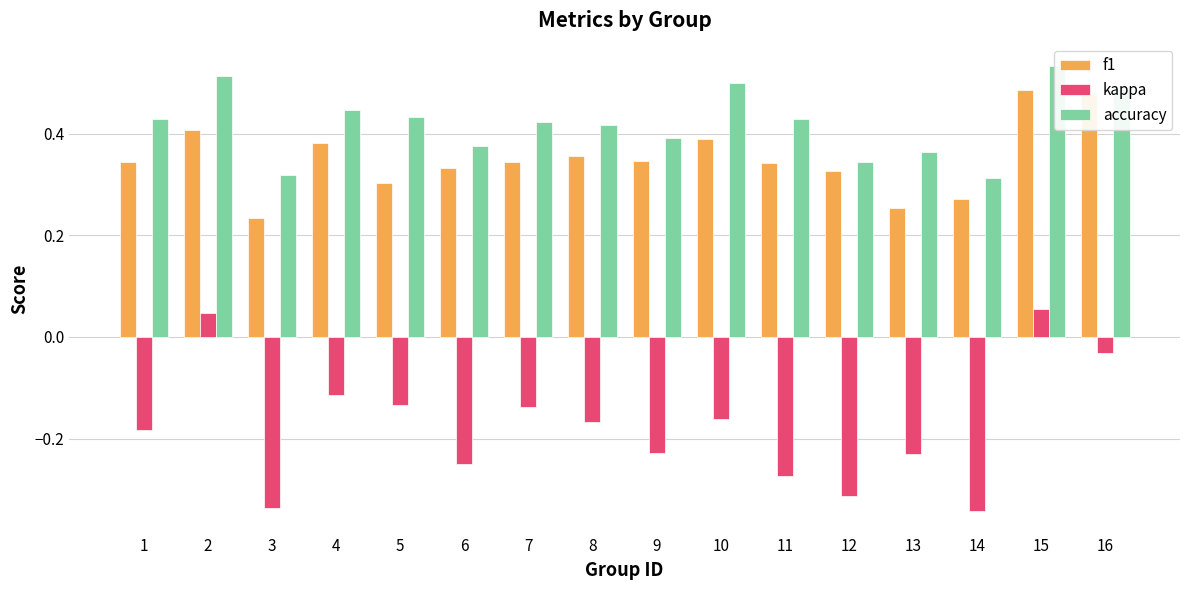

Reading left to right, extract all data points from this chart.

f1: 1=0.3	2=0.4	3=0.2	4=0.4	5=0.3	6=0.3	7=0.3	8=0.4	9=0.3	10=0.4	11=0.3	12=0.3	13=0.3	14=0.3	15=0.5	16=0.5
kappa: 1=-0.2	2=0.0	3=-0.3	4=-0.1	5=-0.1	6=-0.2	7=-0.1	8=-0.2	9=-0.2	10=-0.2	11=-0.3	12=-0.3	13=-0.2	14=-0.3	15=0.1	16=-0.0
accuracy: 1=0.4	2=0.5	3=0.3	4=0.4	5=0.4	6=0.4	7=0.4	8=0.4	9=0.4	10=0.5	11=0.4	12=0.3	13=0.4	14=0.3	15=0.5	16=0.5